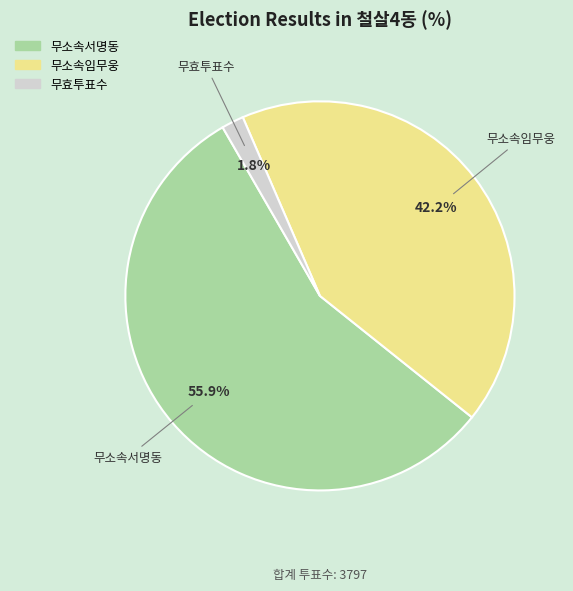

Is it true that 무소속임무웅 is 31% of the pie?

False